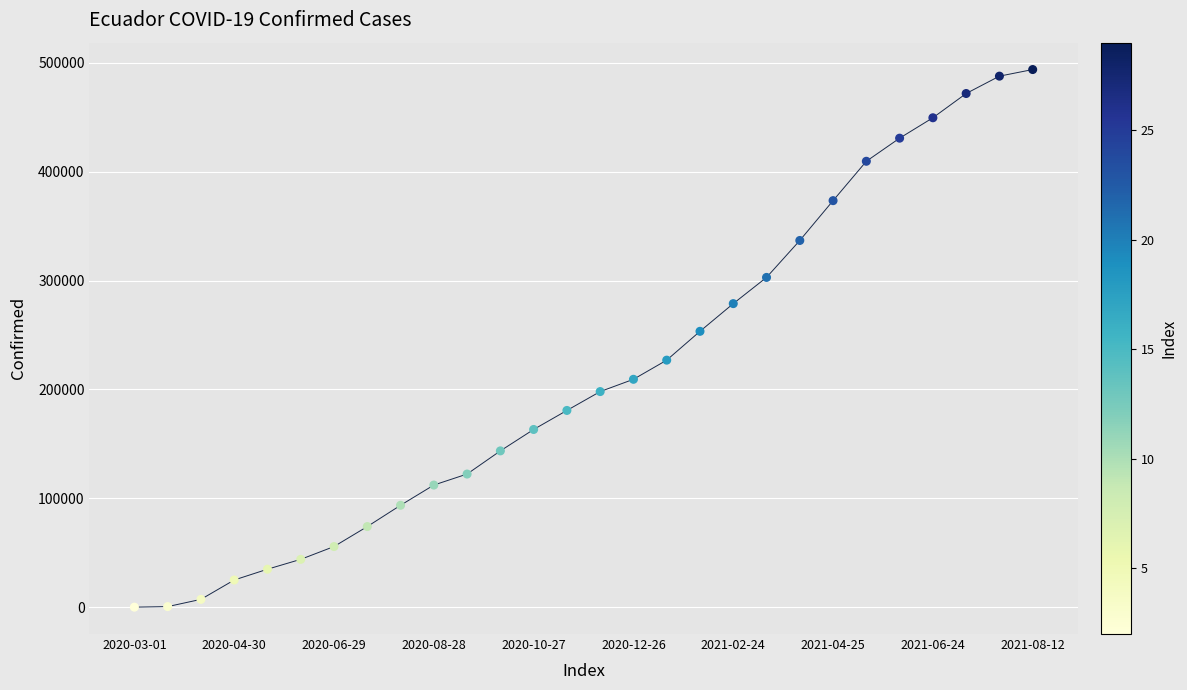

What Y value in the scatter plot is closest to 246886?

253339